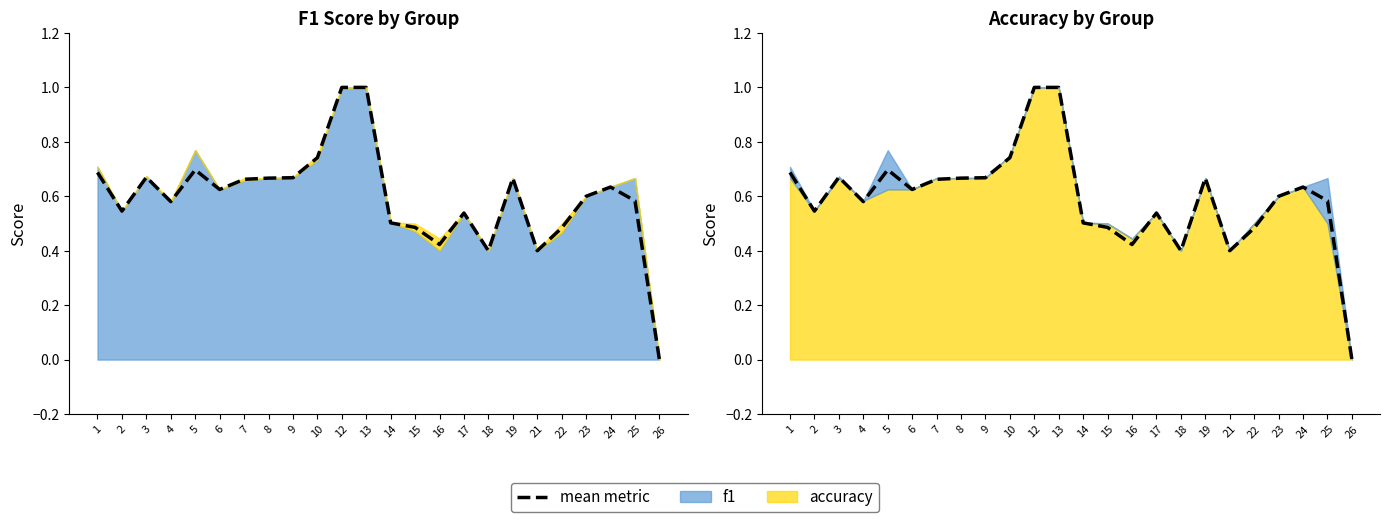

How many categories are shown in the chart?

24